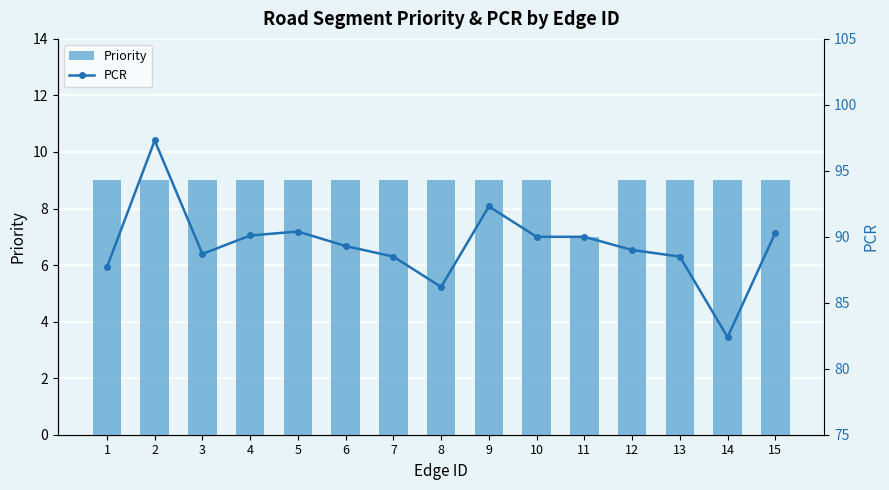

Which series has the largest total across all categories?

PCR